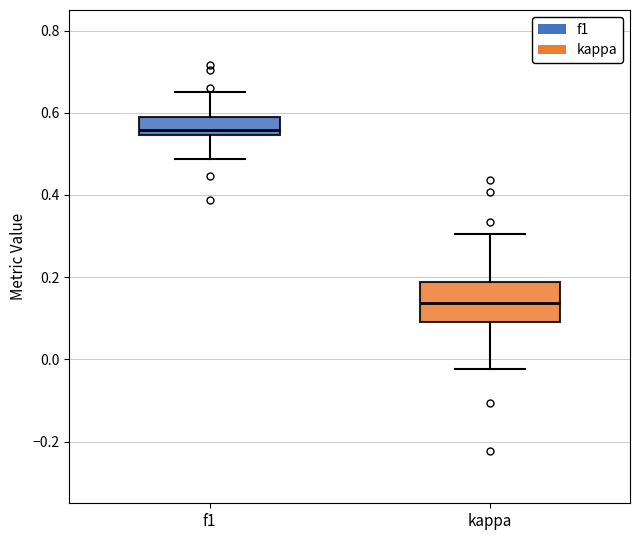

Reading left to right, transcribe this box plot: for each box, give where its median line is, the range the box spans, and where its two whiskers end, as read against the y-axis. The values are not printed on the chart, so give them approximately, as read against the axis.

f1: median 0.56, box 0.54 to 0.58, whiskers 0.48 to 0.66
kappa: median 0.14, box 0.10 to 0.18, whiskers -0.02 to 0.30